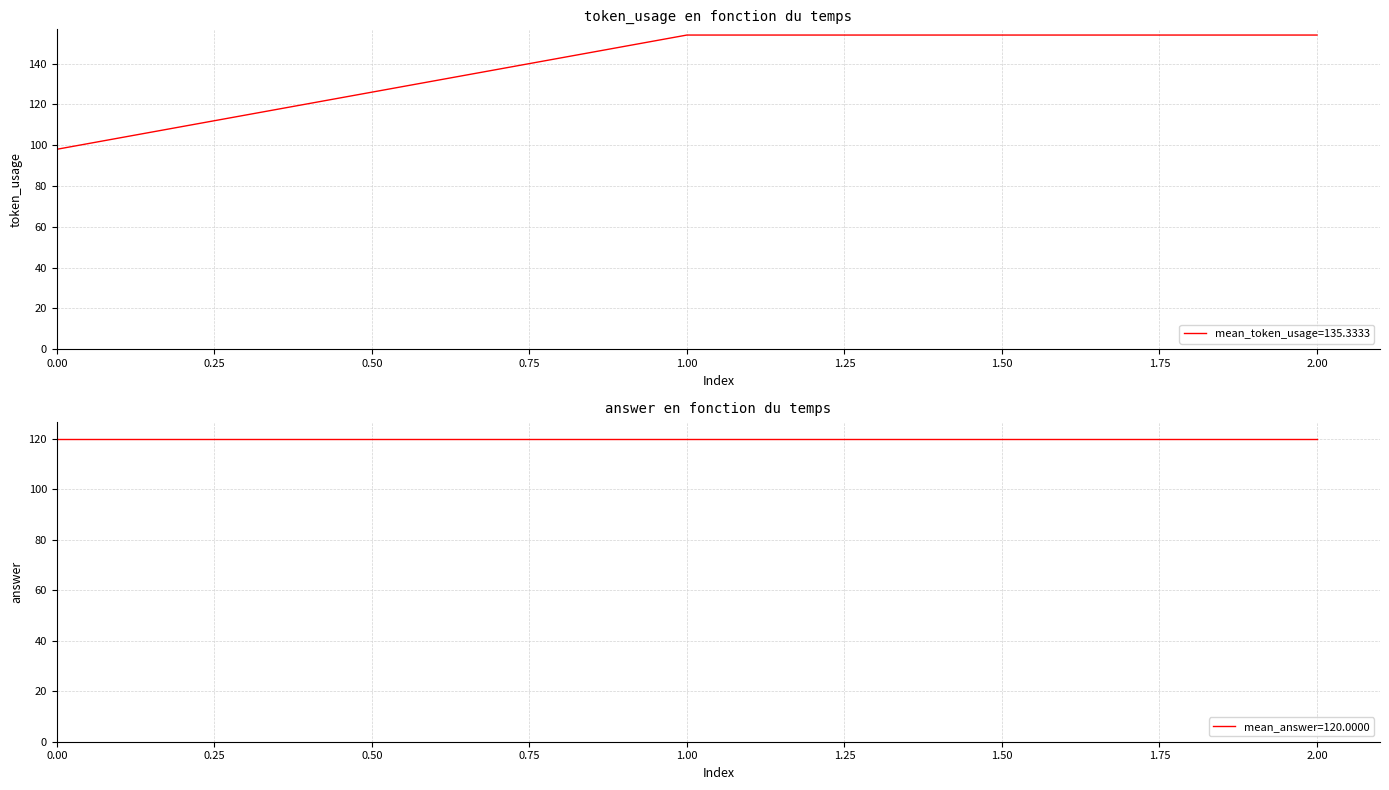

How many data points does each series have?

3